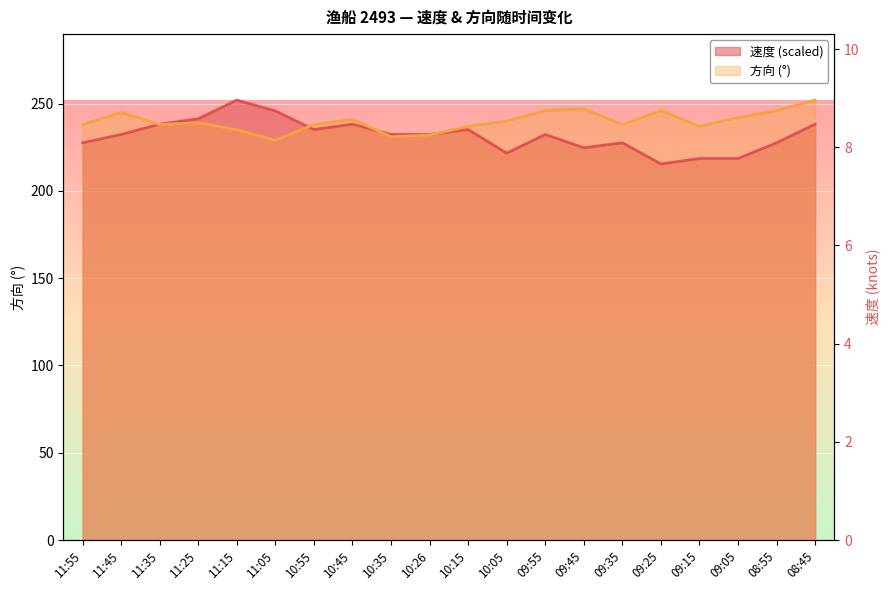

Which series has the largest total across all categories?

方向